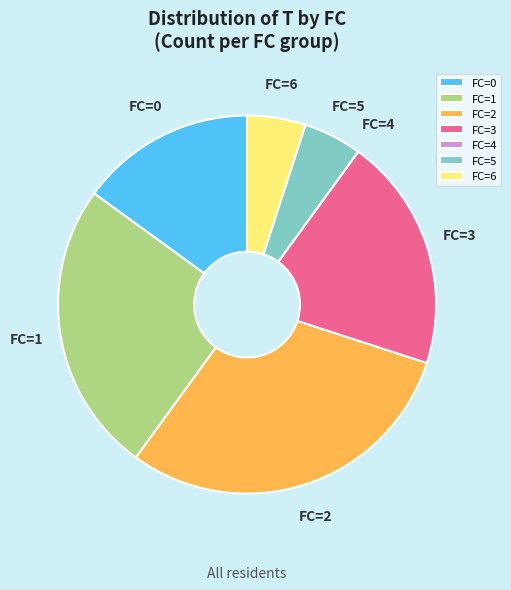

Which has a higher value, FC=2 or FC=5?

FC=2